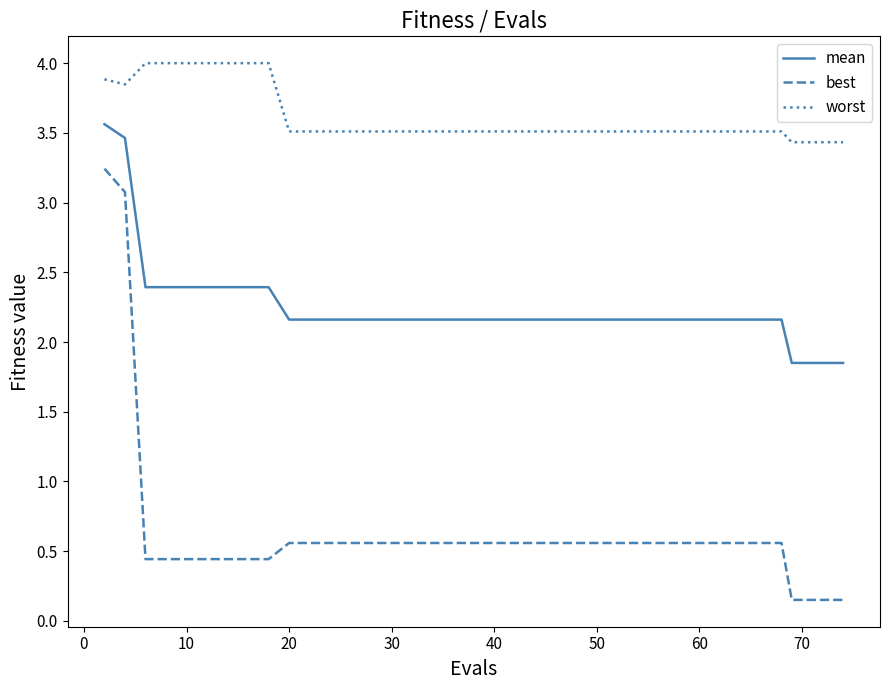

Which series has the largest range (max minus min)?

best